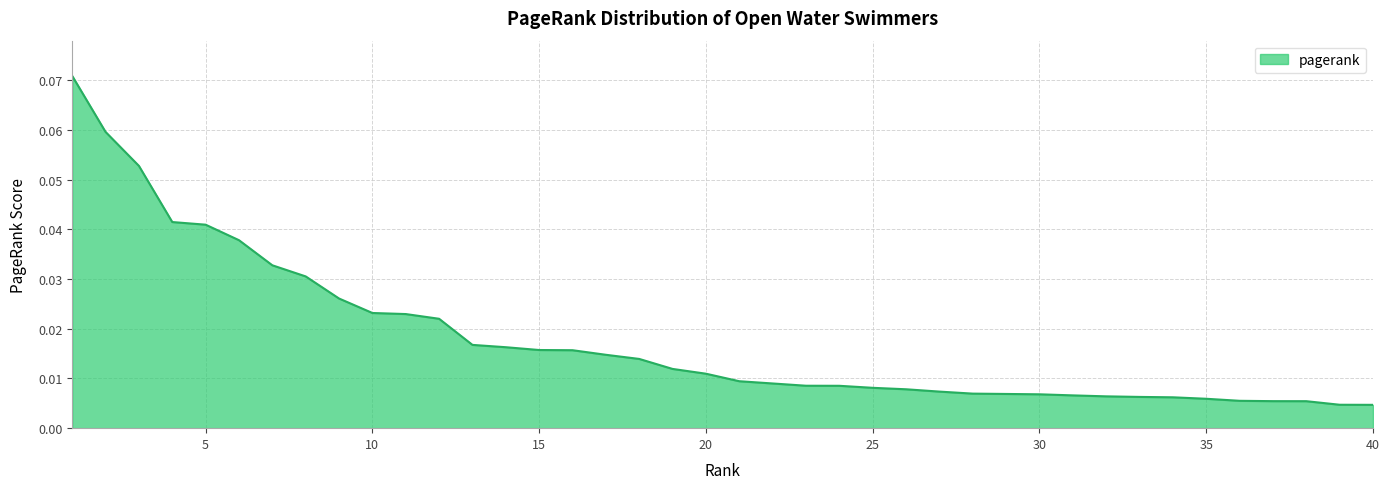

At which category does the chart reach its peak across all series?

1